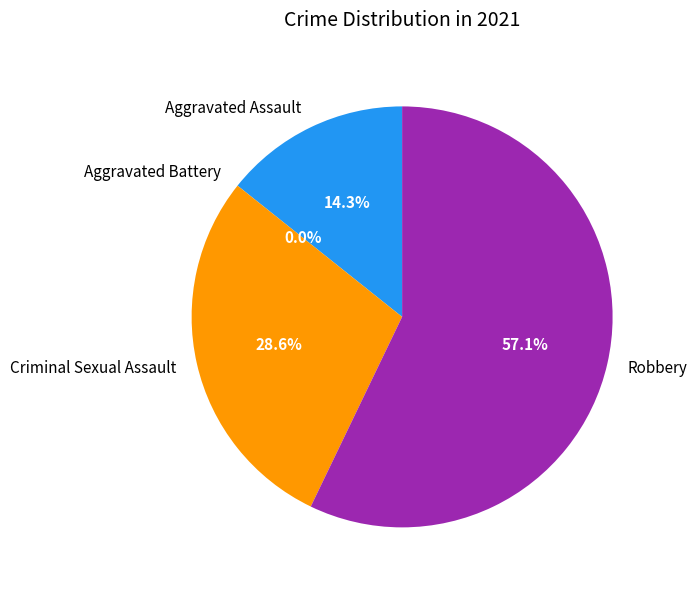

Does Robbery represent more than half of the total?

Yes